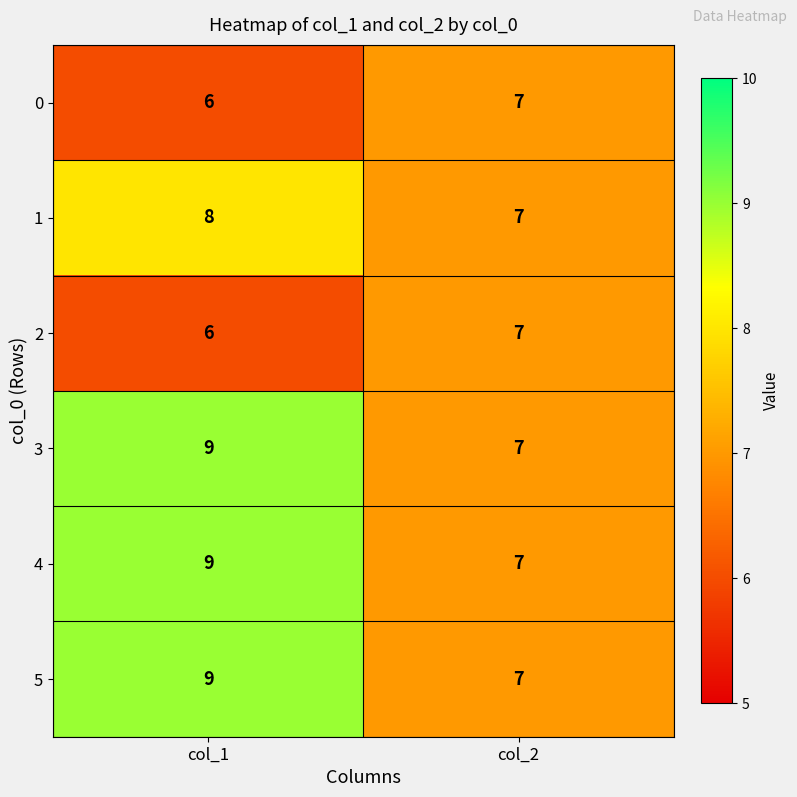

List the labels in order of 3 value, smallest first.

col_2, col_1